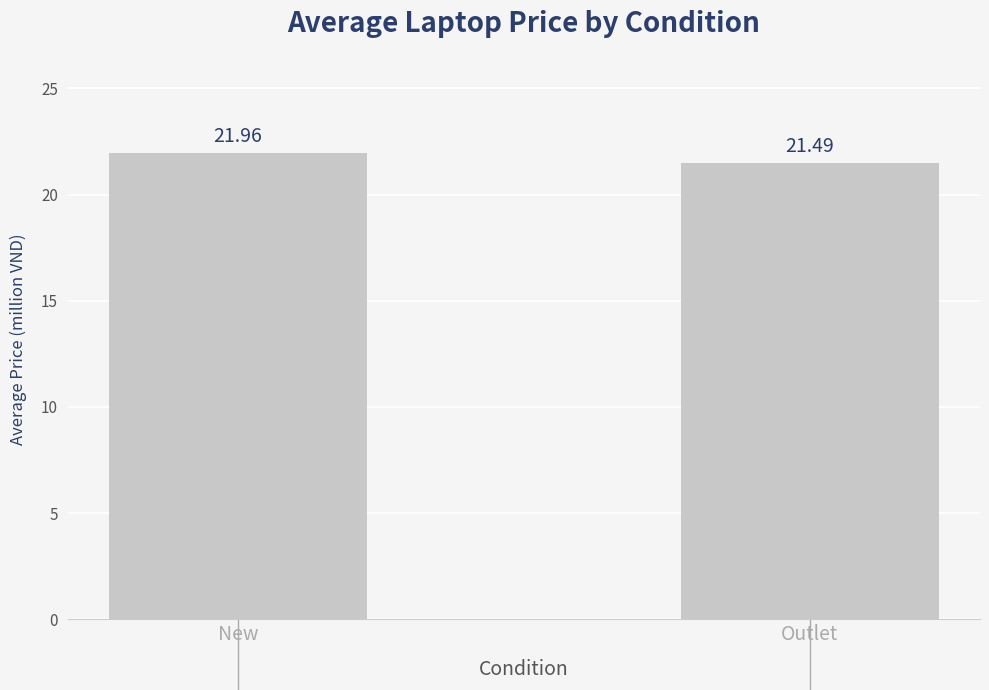

How many series are shown in this chart?

1